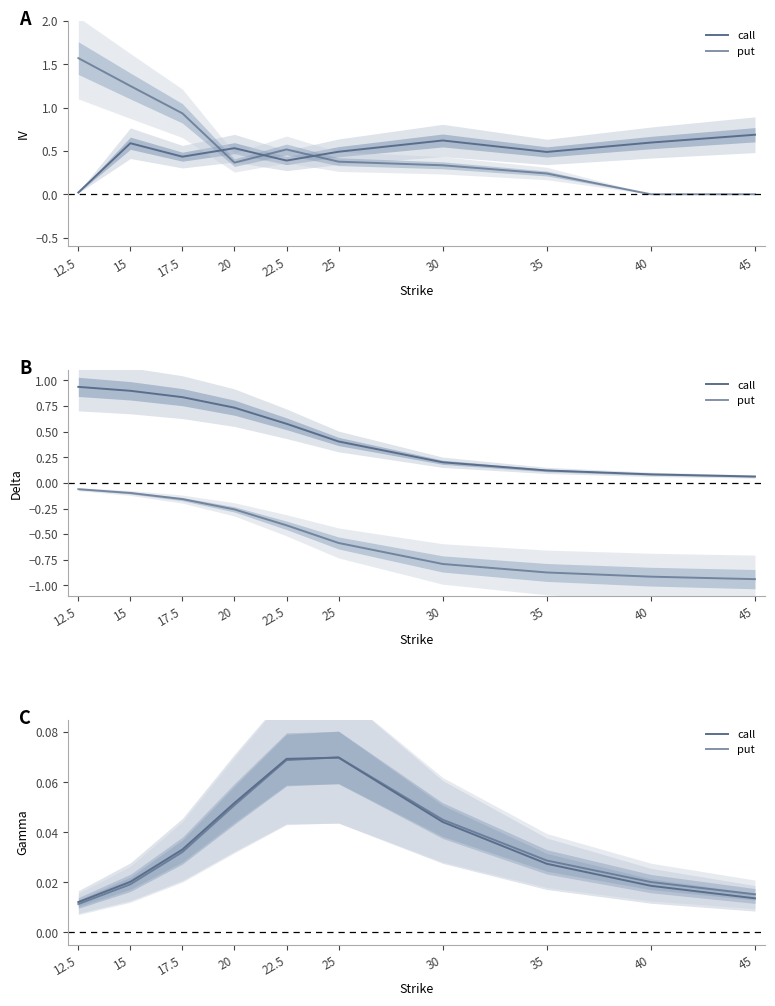

How many data points does each series have?

10